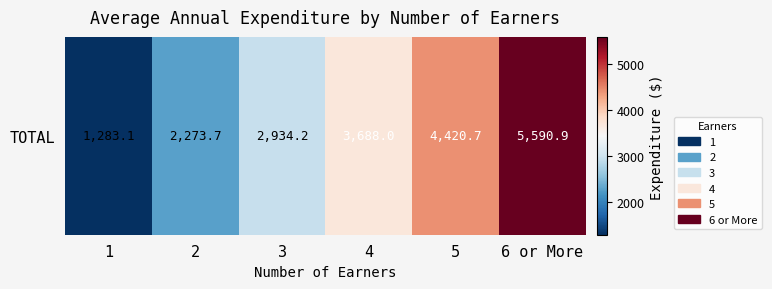

Between 3 and 6 or More, which is larger?

6 or More